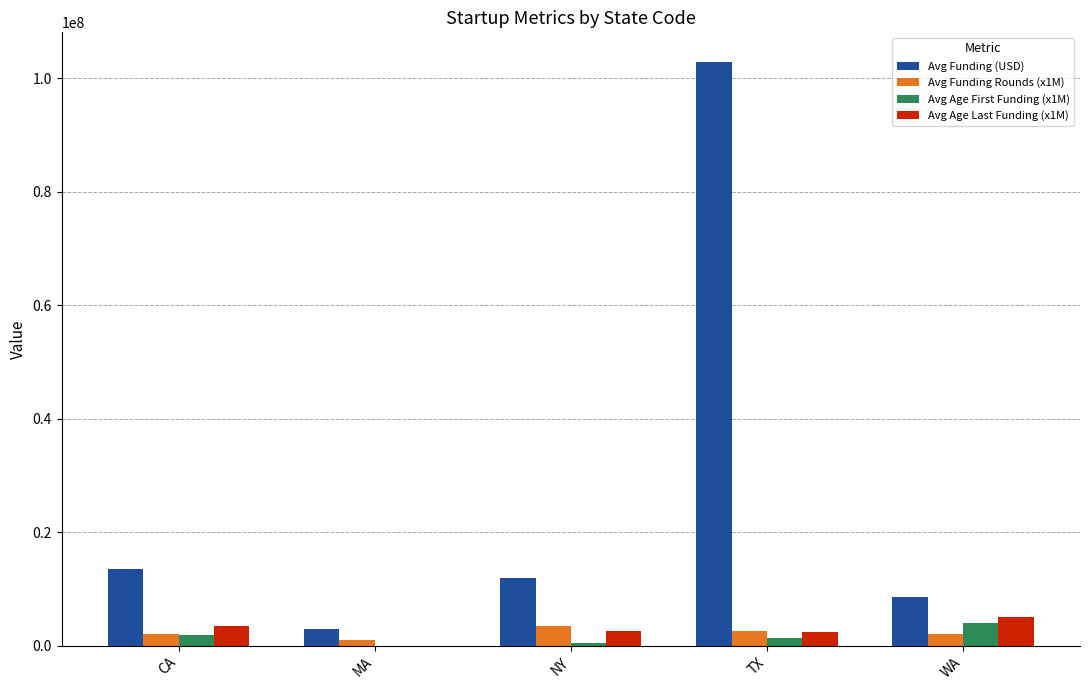

What is the difference between the Avg Age First Funding (x1M) values at WA and NY?

3600000.0